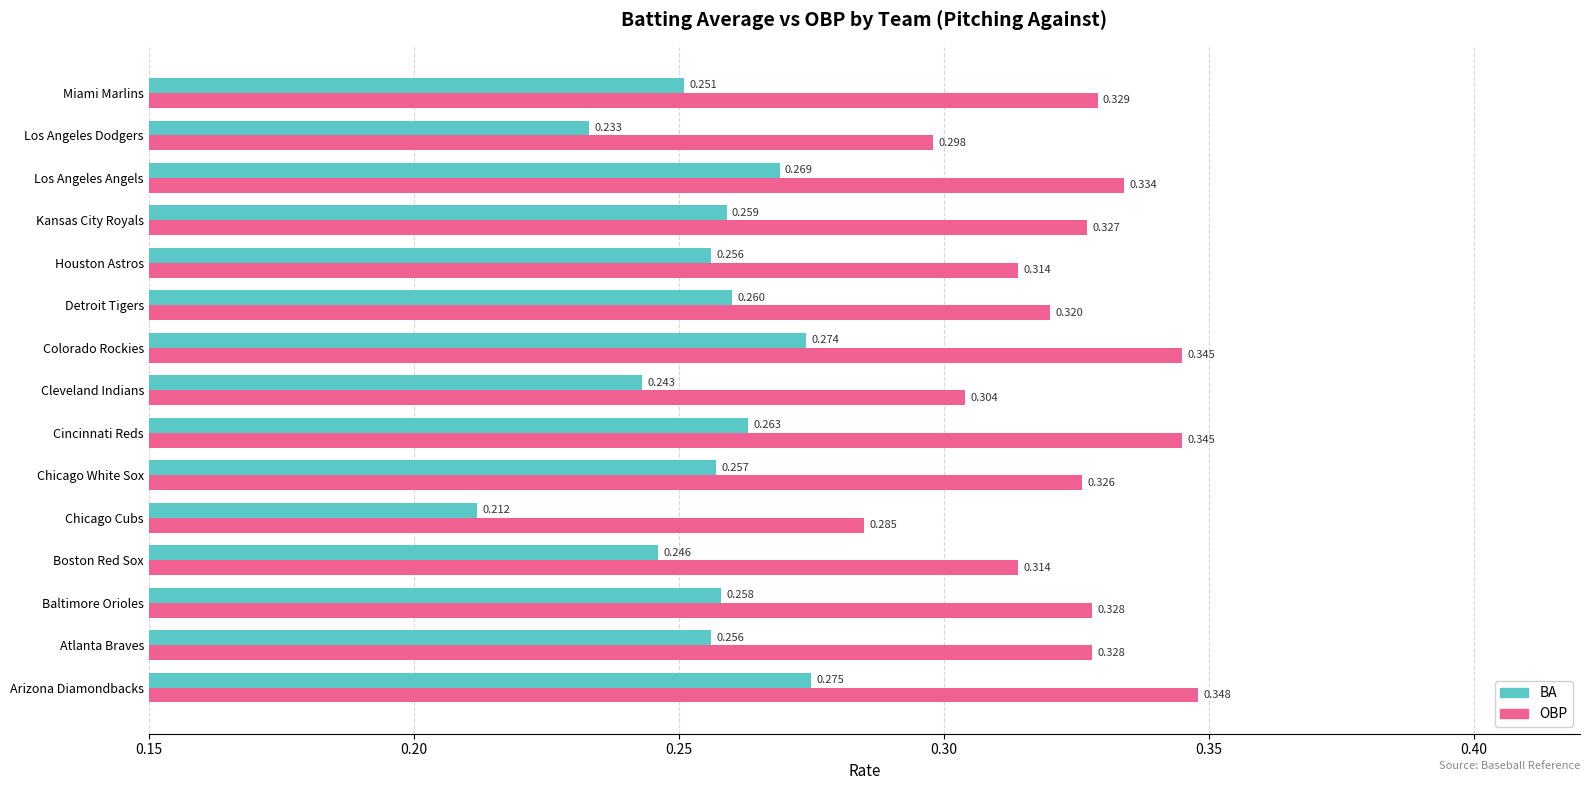

Between Cleveland Indians and Colorado Rockies, which series saw the biggest shift?

OBP